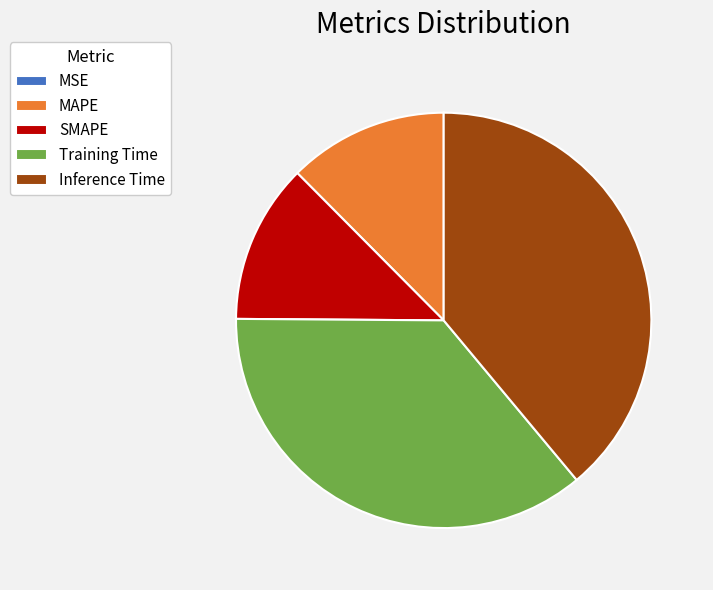

Is Inference Time the majority of the pie?

No